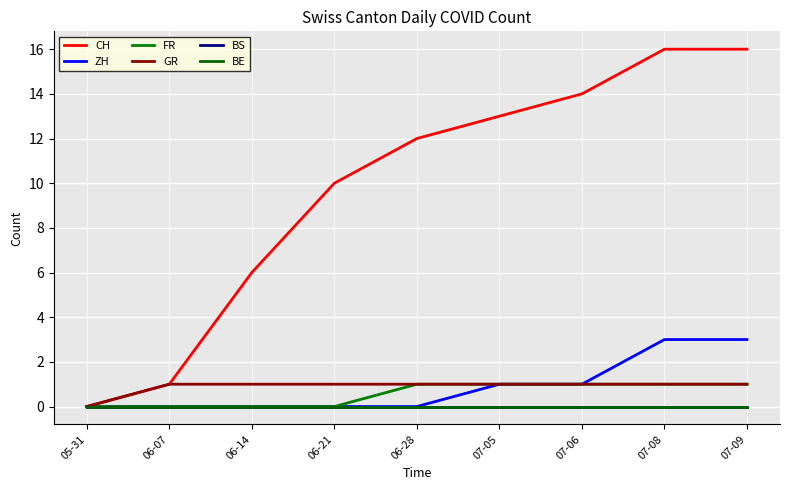

The ZH series shows 0 at 06-21. True or false?

True